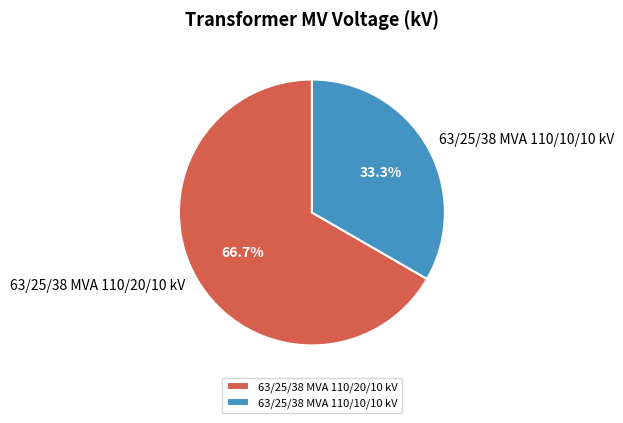

Approximately how many times larger is the value at 63/25/38 MVA 110/10/10 kV compared to 63/25/38 MVA 110/20/10 kV?

0.5